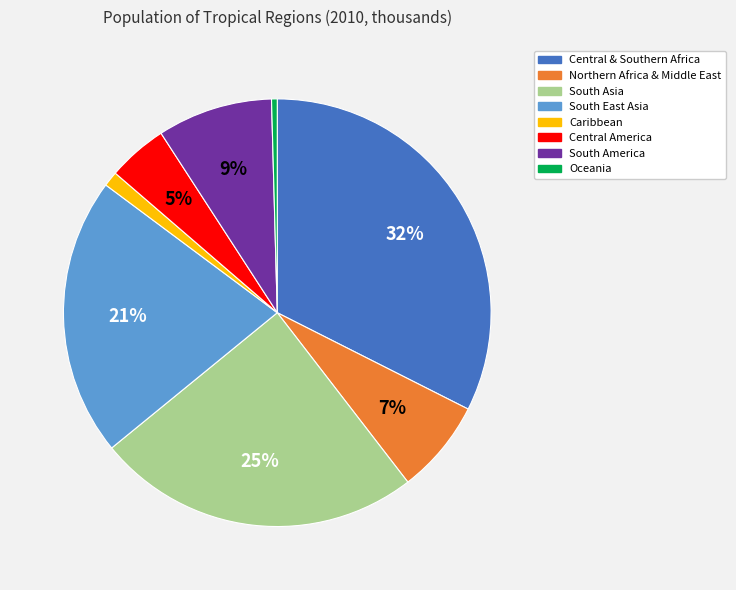

What is the ratio of the value at Northern Africa & Middle East to the value at South East Asia?

0.3